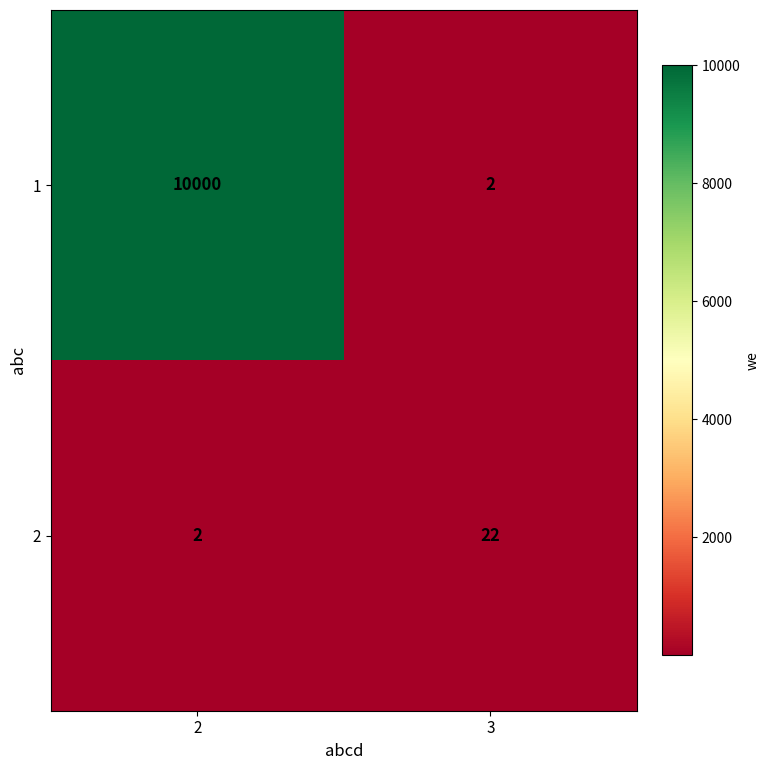

Which series changed the most between 2 and 3?

1